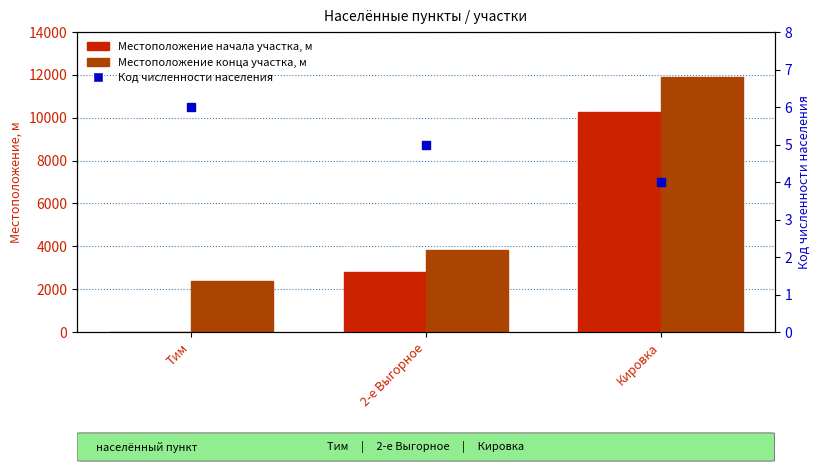

What are all the series names shown in the legend?

Местоположение начала участка, м, Местоположение конца участка, м, Код численности населения